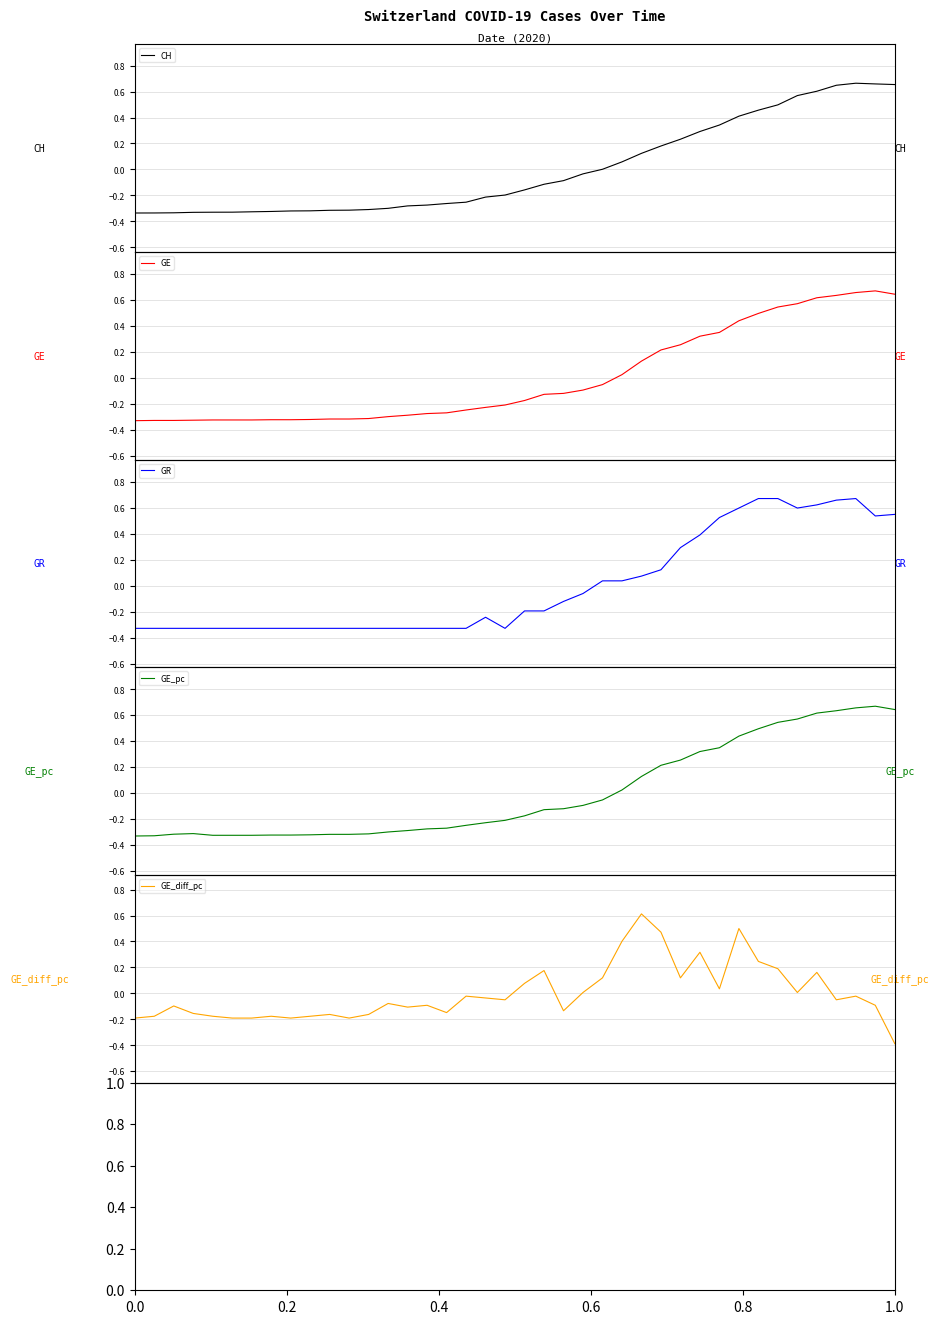

The GE_diff_pc series shows -0.2 at 0.2. True or false?

True